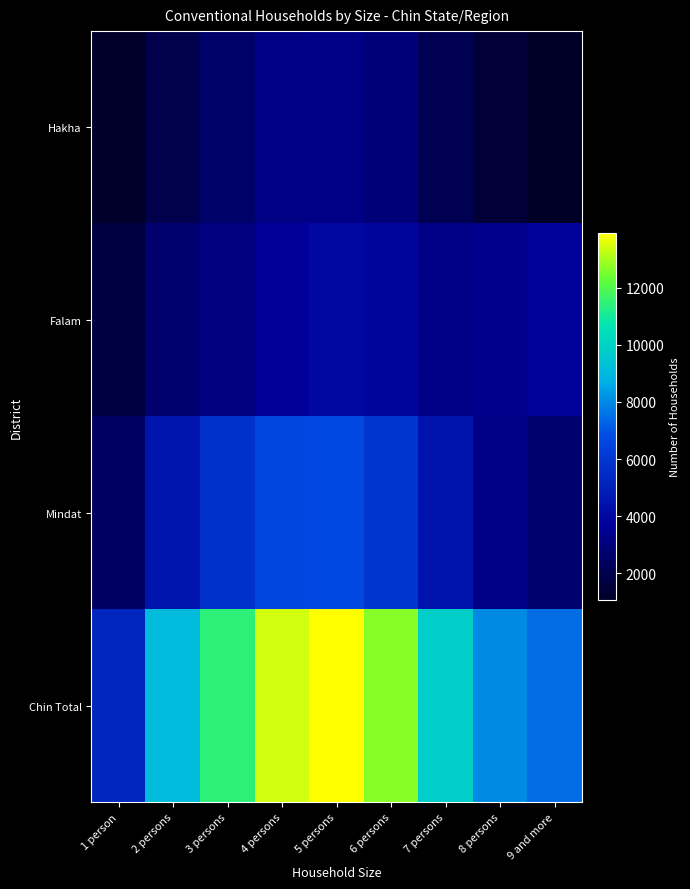

How many distinct data groups are displayed?

4